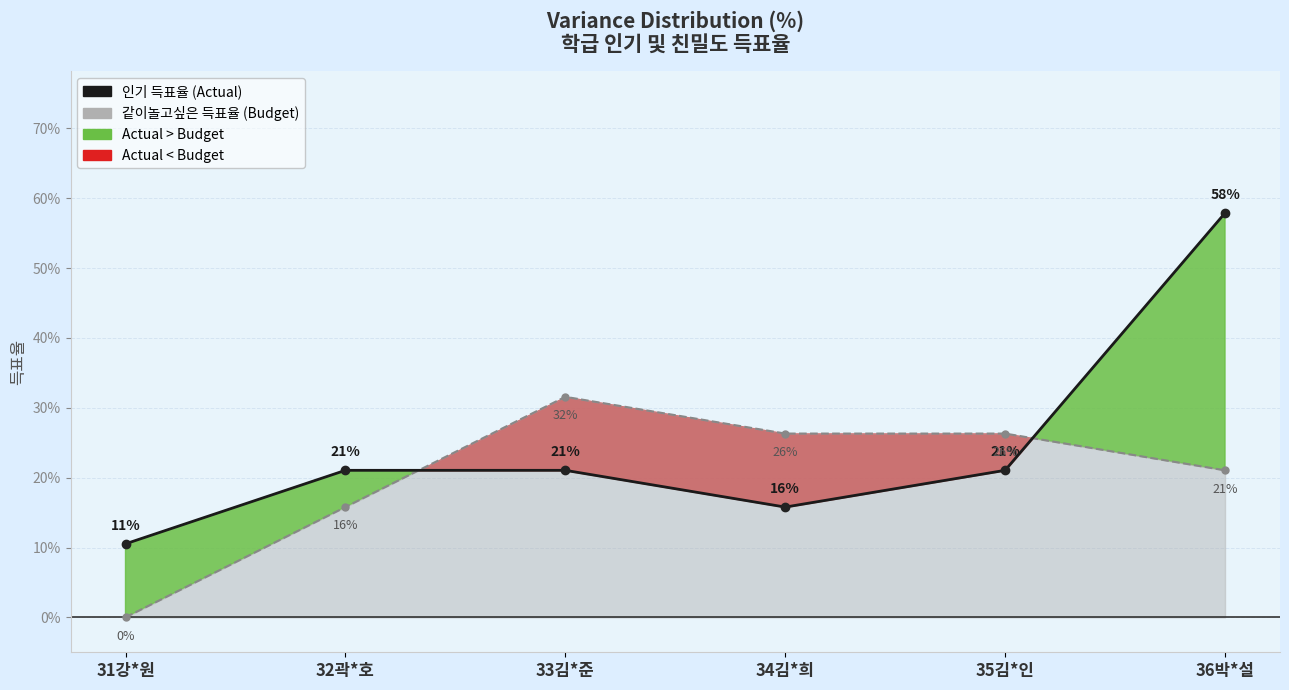

What is the sum of the 인기 득표율 (Actual) values at 35김*인 and 34김*희?

0.4